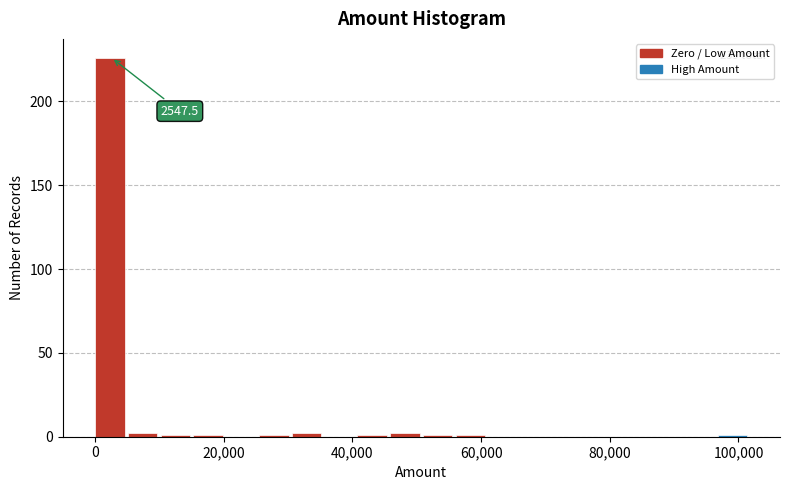

Around what value on the x-axis is the tallest bar? Give the approximate position of its centre, as read against the axis.

2000